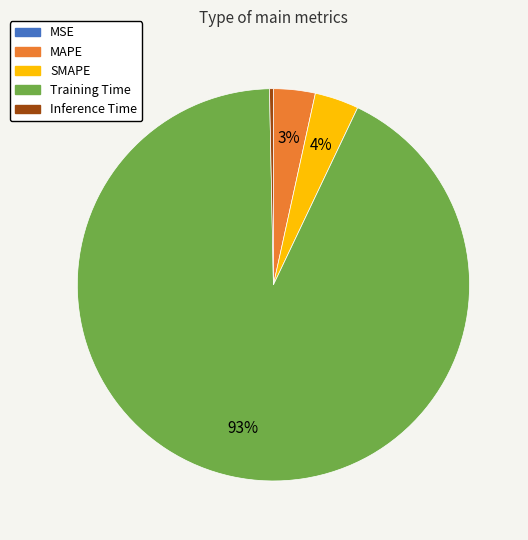

To the nearest percent, what percentage of the pie is Training Time?

93%